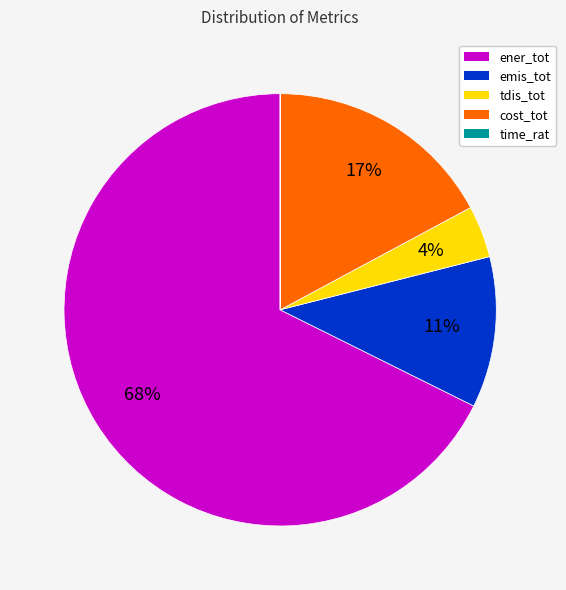

Which has a higher value, emis_tot or tdis_tot?

emis_tot